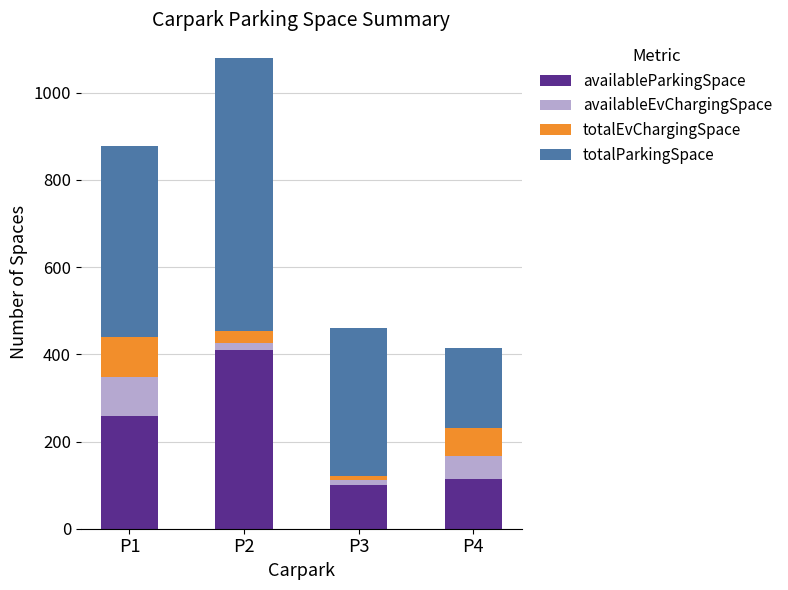

Reading left to right, transcribe the values for availableParkingSpace.

P1=258	P2=409	P3=101	P4=115